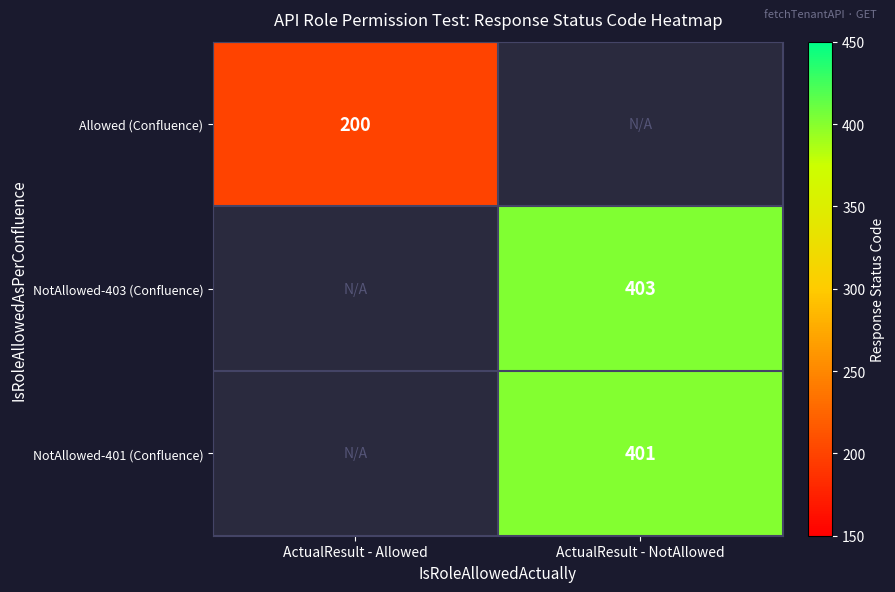

The value of NotAllowed-401 (Confluence) at ActualResult - NotAllowed is 183. True or false?

False